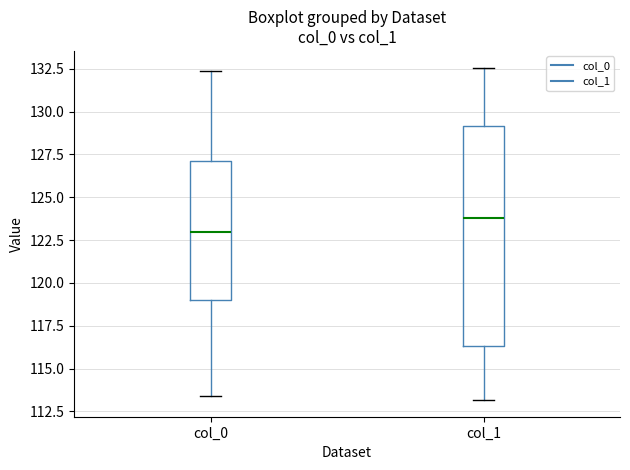

Reading left to right, read every box against the y-axis: the position of its median line, the range the box covers, and the ends of its whiskers. The values are not printed on the chart, so give them approximately, as read against the axis.

col_0: median 123.0, box 119.0 to 127.0, whiskers 113.5 to 132.5
col_1: median 124.0, box 116.5 to 129.0, whiskers 113.0 to 132.5